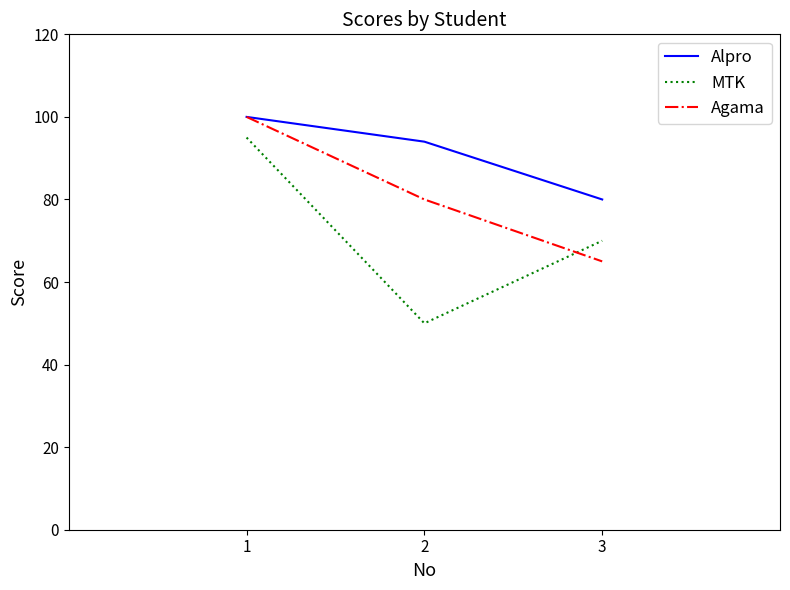

Is it true that Alpro equals 134 at 2?

False